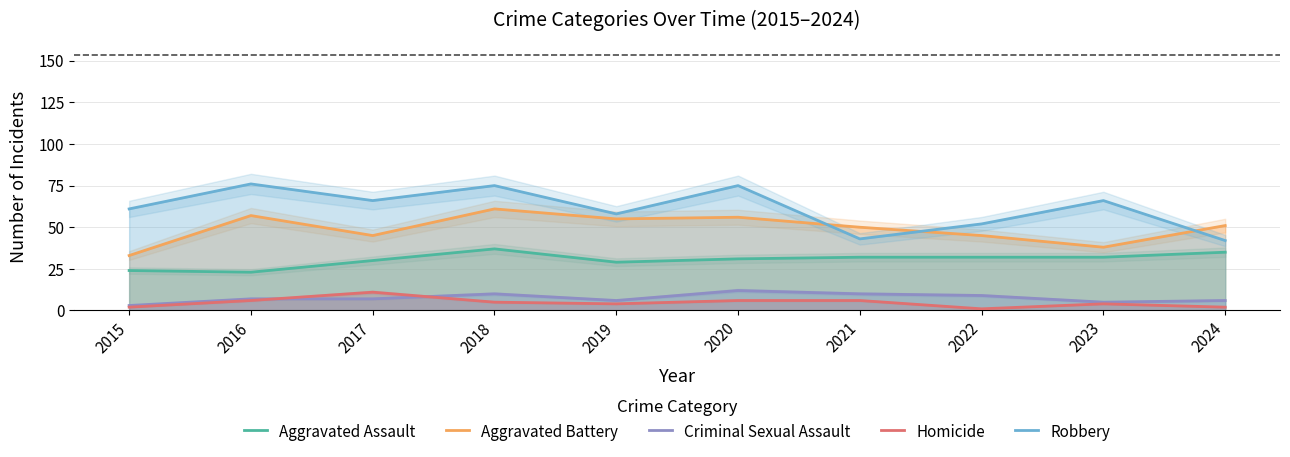

At which category does Aggravated Battery reach its first local peak?

2016